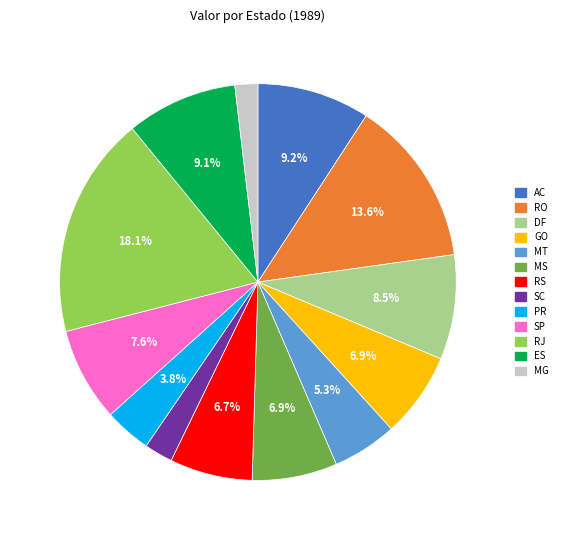

Combined, do RS and MT account for over 50%?

No